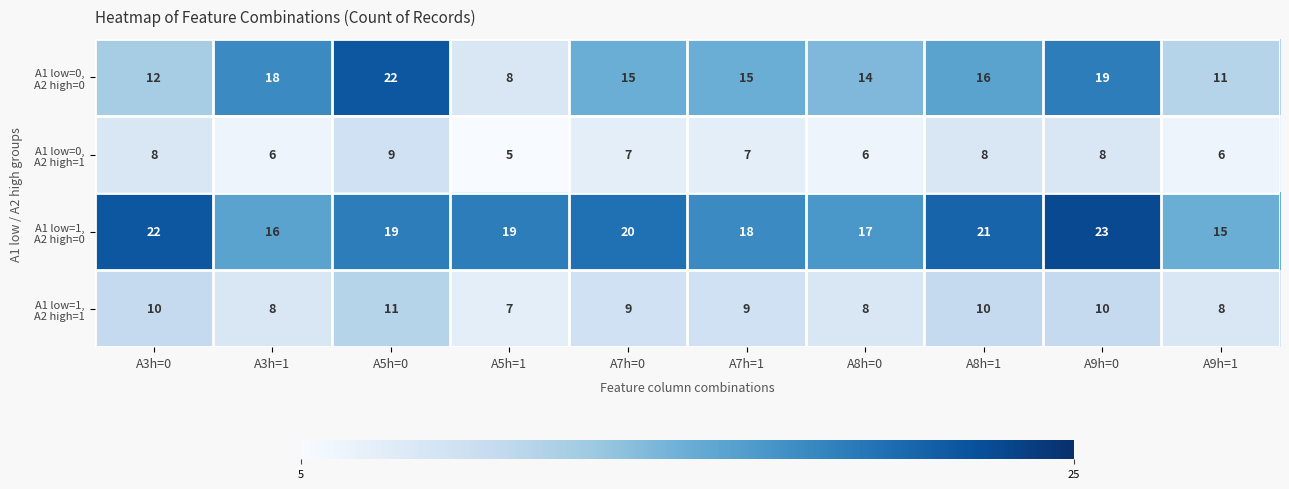

What is the difference between the highest and lowest values at A8h=0?

11